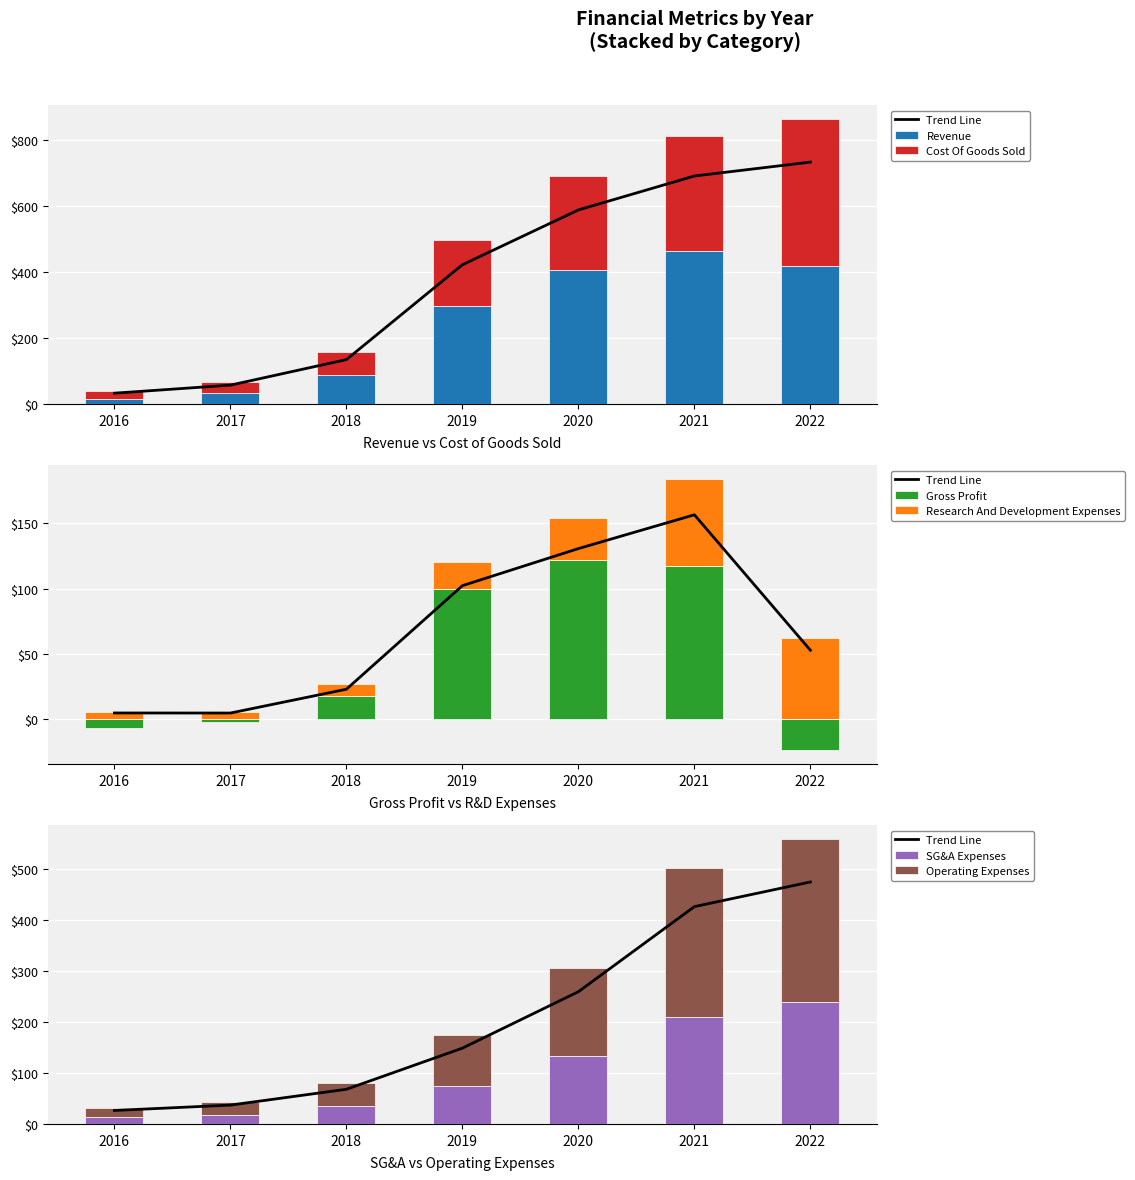

Reading left to right, list all the values displayed in this chart.

Revenue: 16.2	32.6	87.9	297.9	406.8	464.7	418.9
Cost Of Goods Sold: 22.5	34.8	70.4	198.1	284.5	347.4	442.7
Gross Profit: -6.3	-2.2	17.6	99.8	122.3	117.3	-23.7
Research And Development Expenses: 5.8	5.7	9.6	20.6	31.5	66.9	62.3
SG&A Expenses: 12.7	17.1	34.5	74.7	133.7	209.5	239.5
Operating Expenses: 18.5	26.4	45.6	100.2	171.6	292.2	319.0